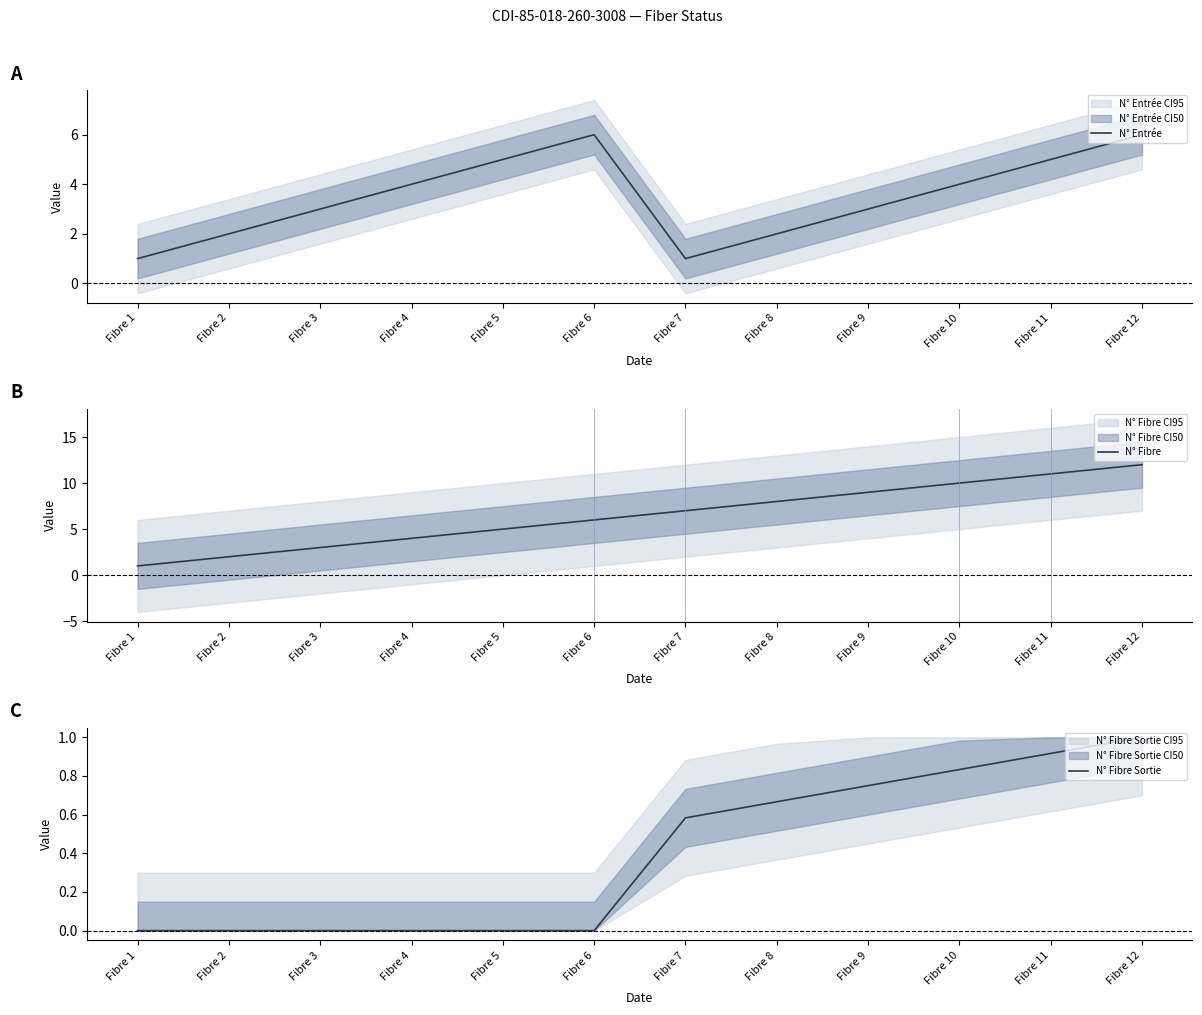

What is the maximum value for N° Fibre?

12